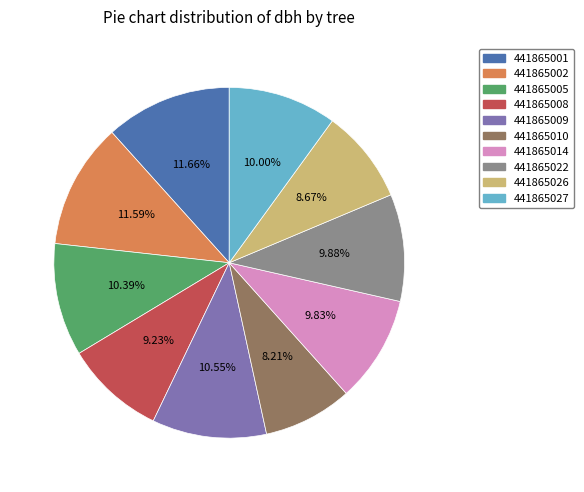

To the nearest percent, what is the average slice percentage?

10%